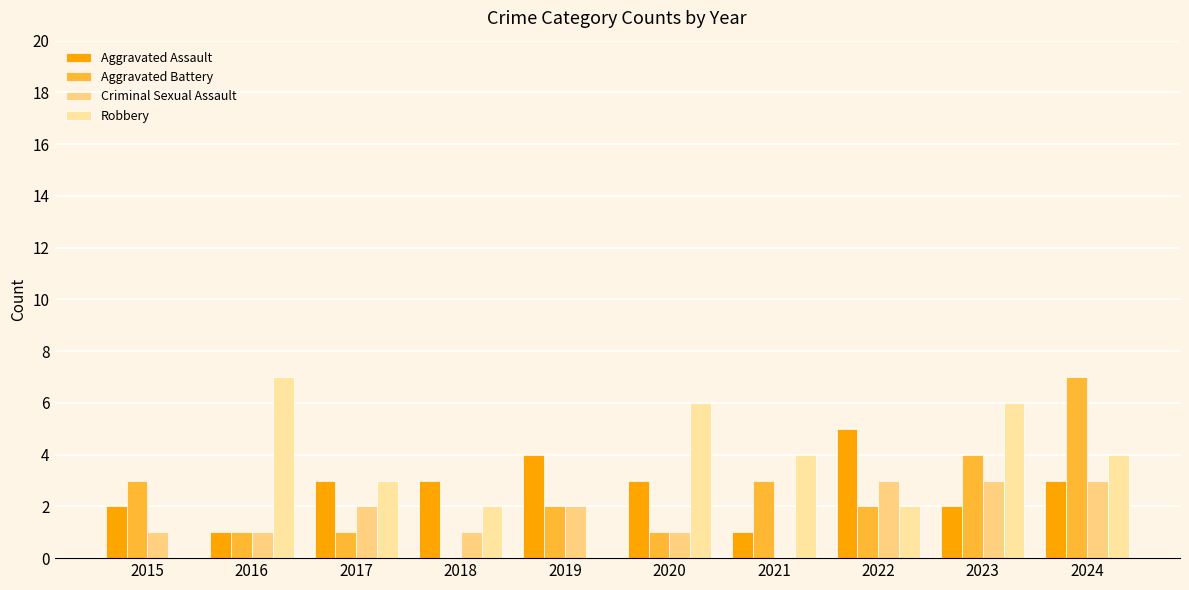

How many values in Aggravated Battery are above zero?

9